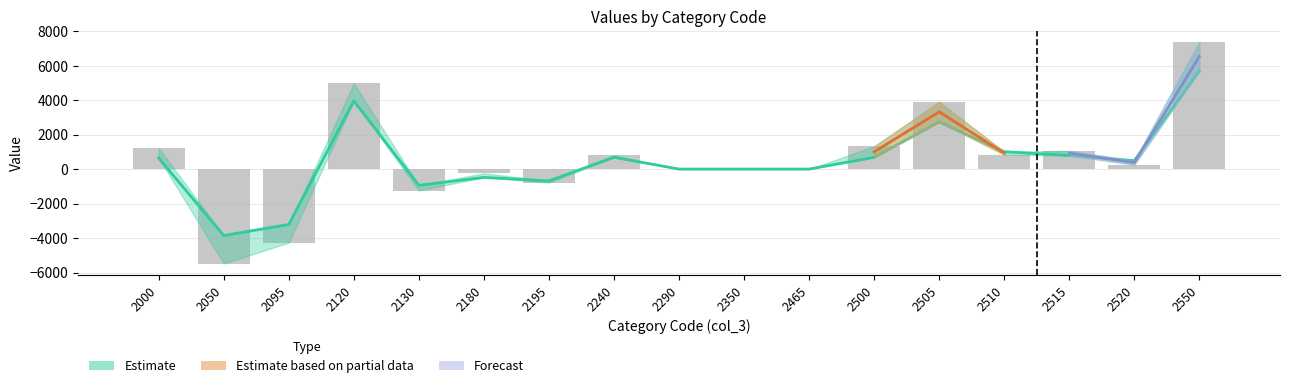

What is the difference between the maximum and minimum values in the col_4 series?

12847